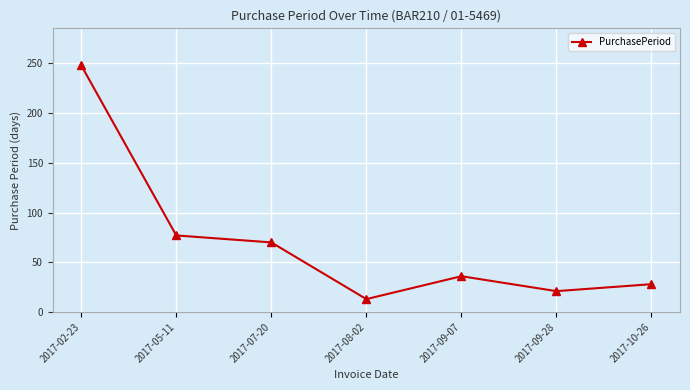

Reading left to right, transcribe all the data shown in this chart.

248	77	70	13	36	21	28